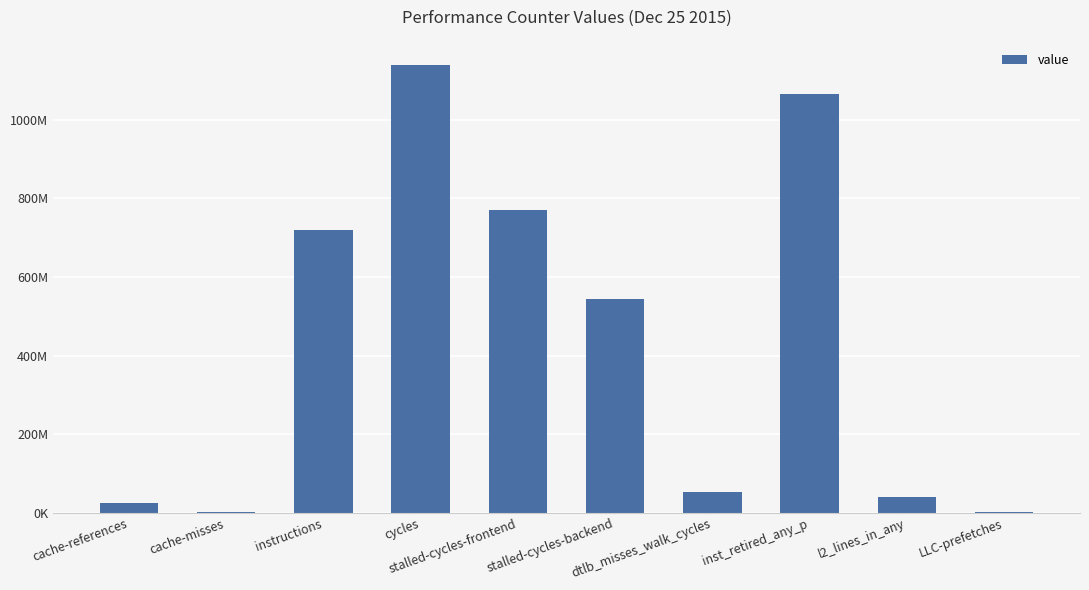

How many bars are there in total?

10